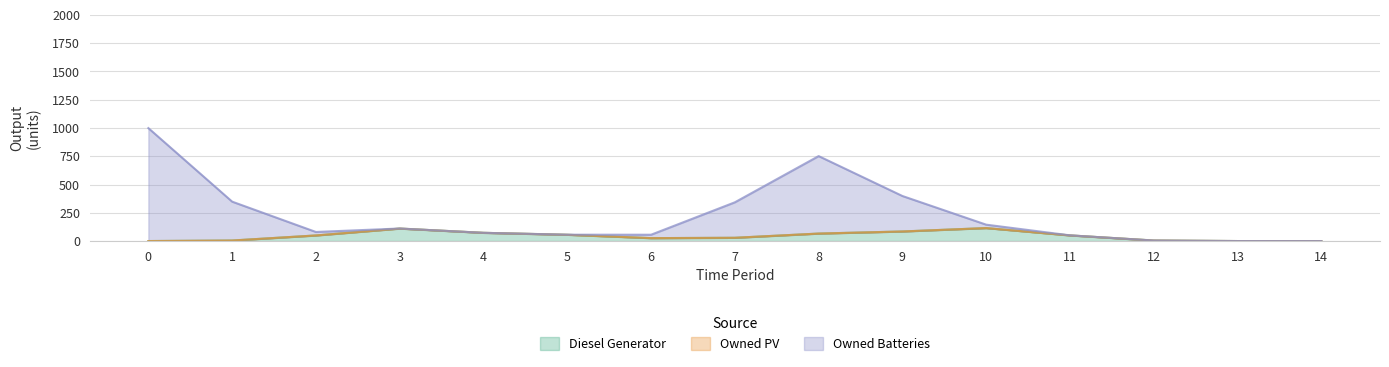

What is the maximum value for Diesel Generator?

114.8